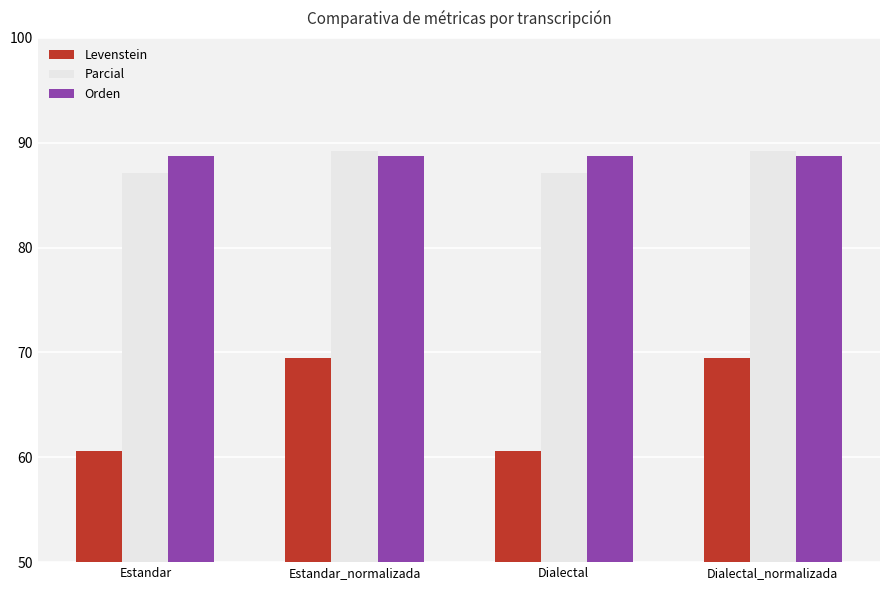

The Parcial series shows 87.1 at Dialectal. True or false?

True